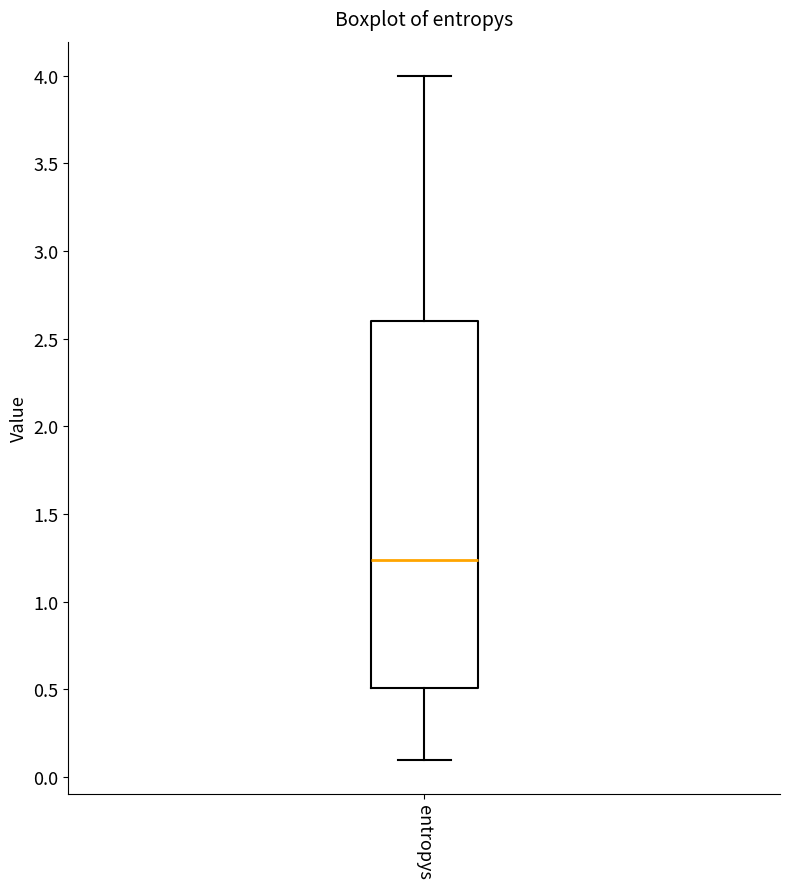

Where does the median line of the box for entropys sit on the y-axis? The values are not printed on the chart, so give them approximately, as read against the axis.

1.25